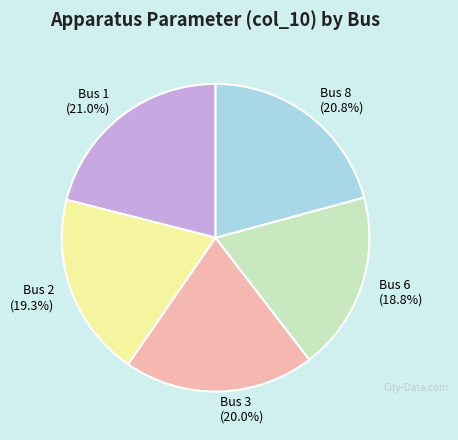

Count the number of slices in the pie.

5